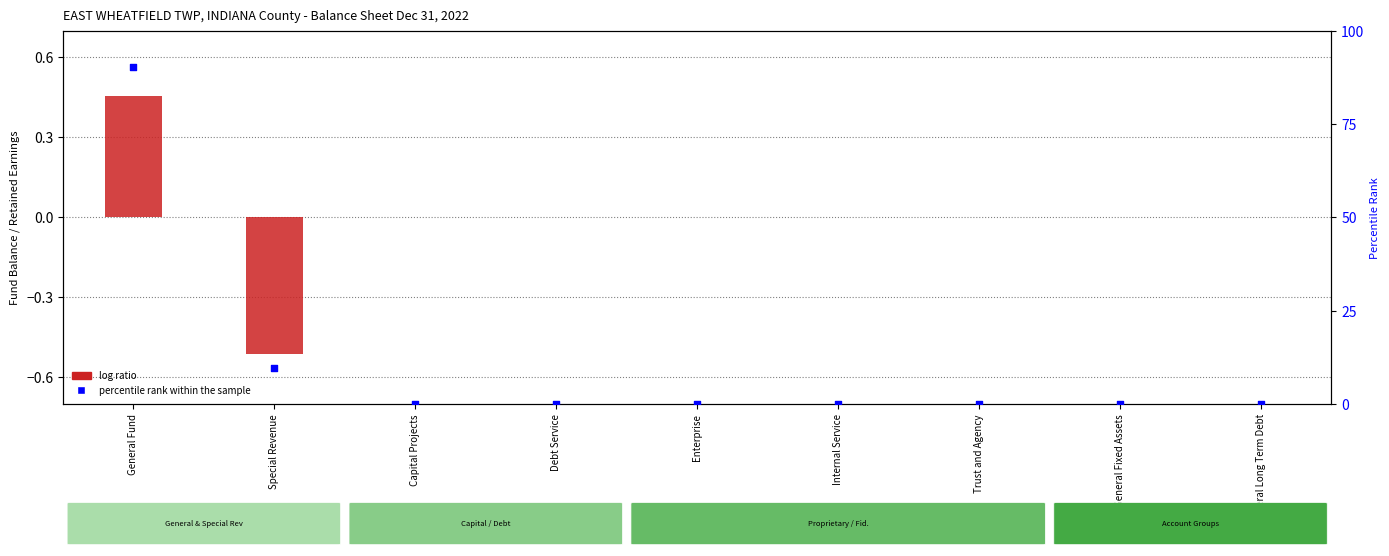

Which series reaches the maximum Y coordinate?

percentile rank within the sample